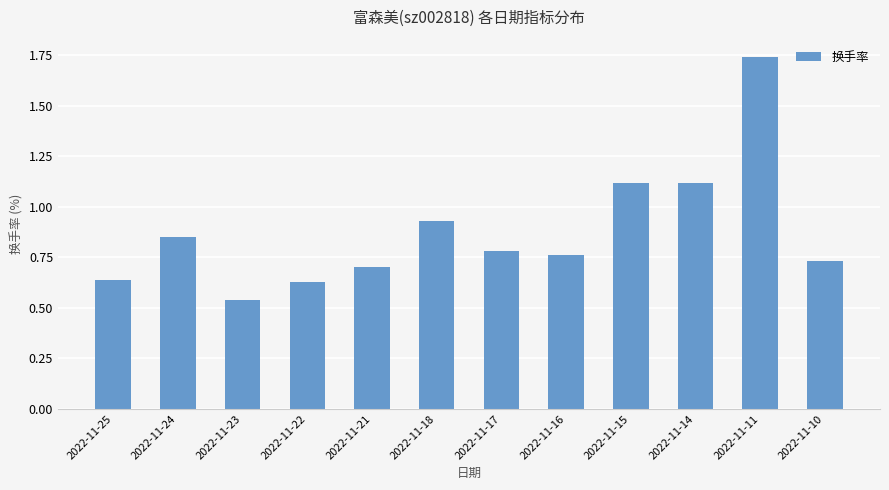

The chart shows a value of 0.6 at 2022-11-18. True or false?

False